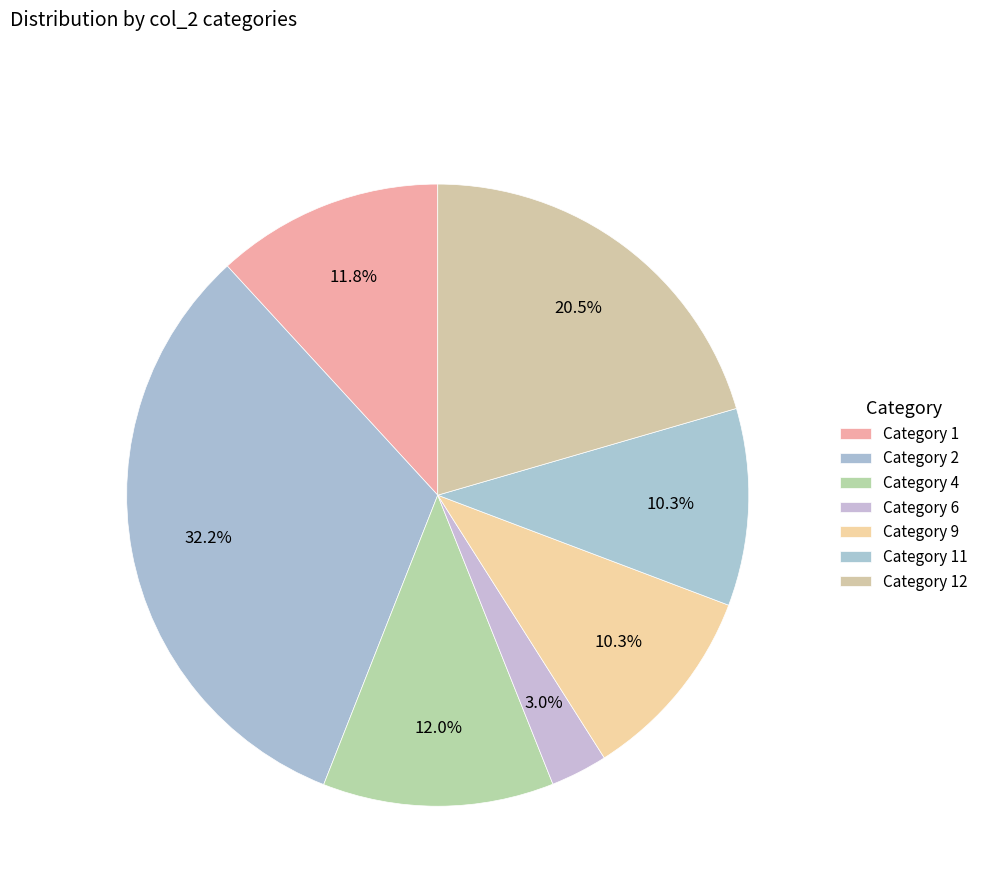

Count the number of slices in the pie.

7